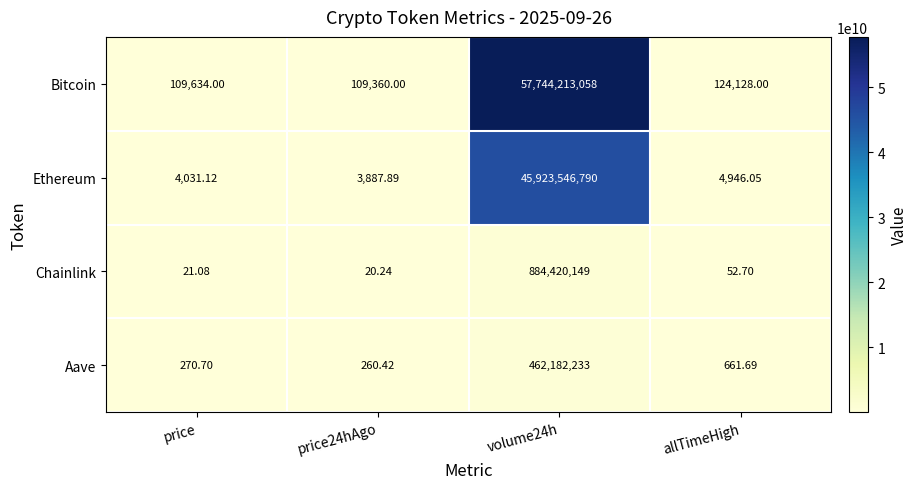

List the series in order of their peak value, lowest first.

Aave, Chainlink, Ethereum, Bitcoin